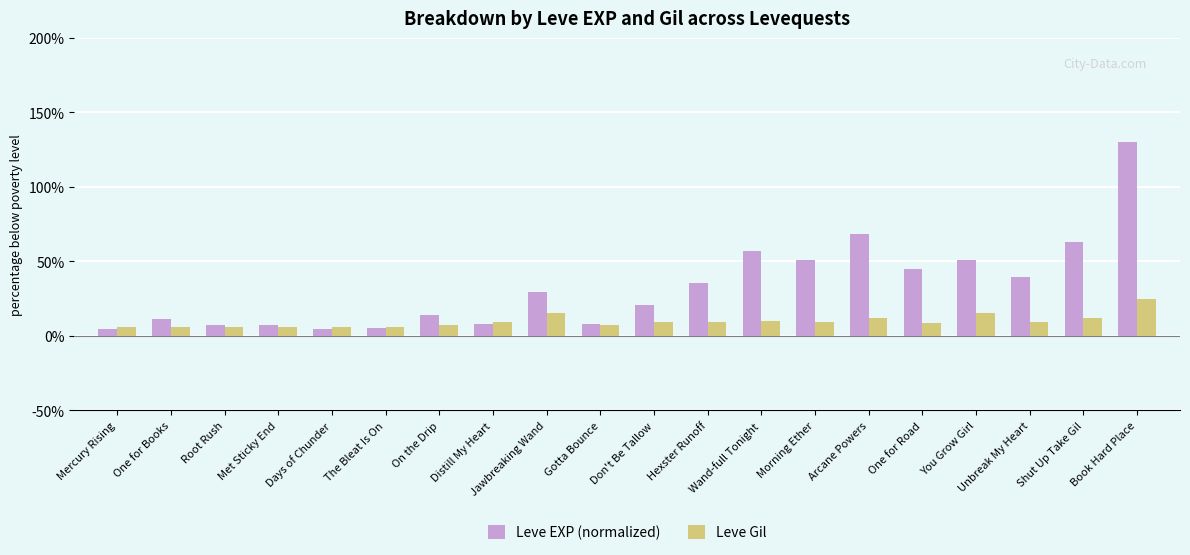

Is it true that Leve EXP (normalized) equals 78.9 at Morning Ether?

False